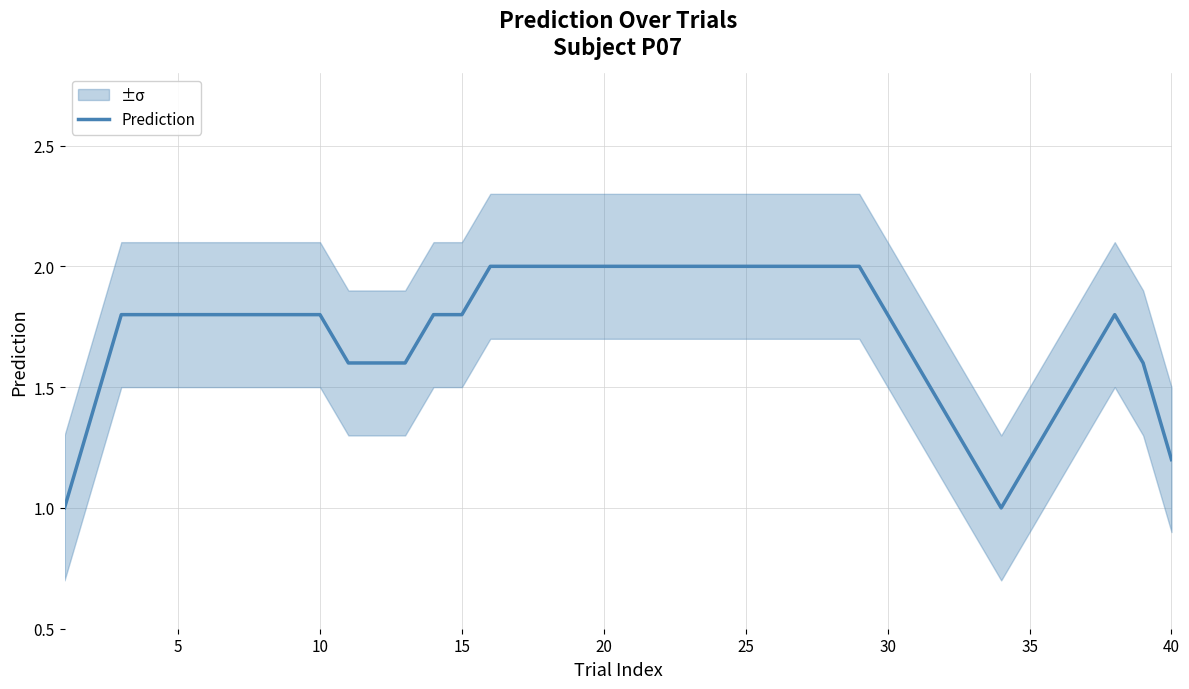

The value of Prediction at 15 is 1.8. True or false?

True